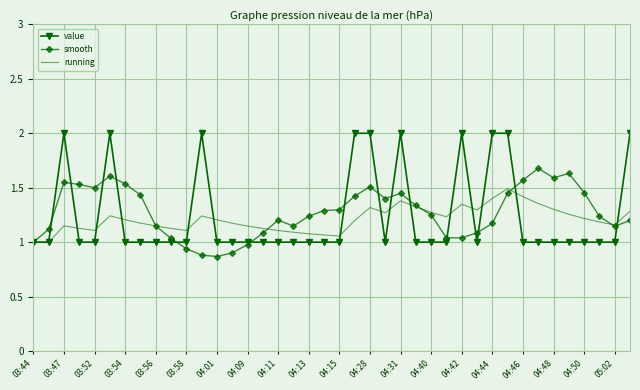

What is the greatest value displayed?

2.0